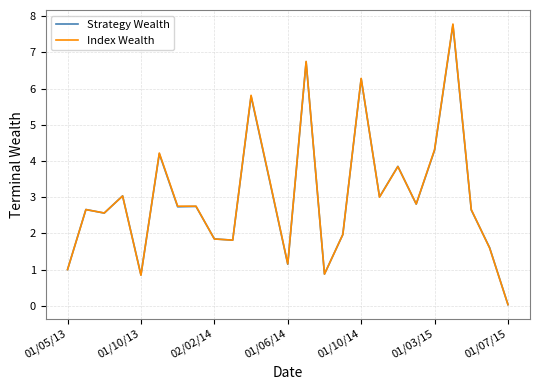

Which series has the largest range (max minus min)?

Index Wealth